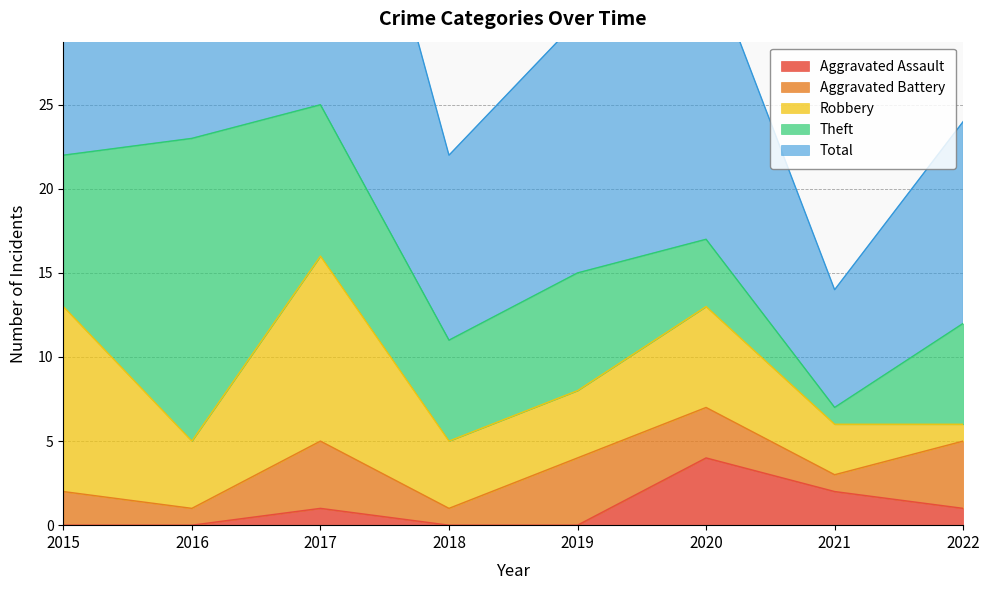

List the series in order of their peak value, lowest first.

Aggravated Assault, Aggravated Battery, Robbery, Theft, Total